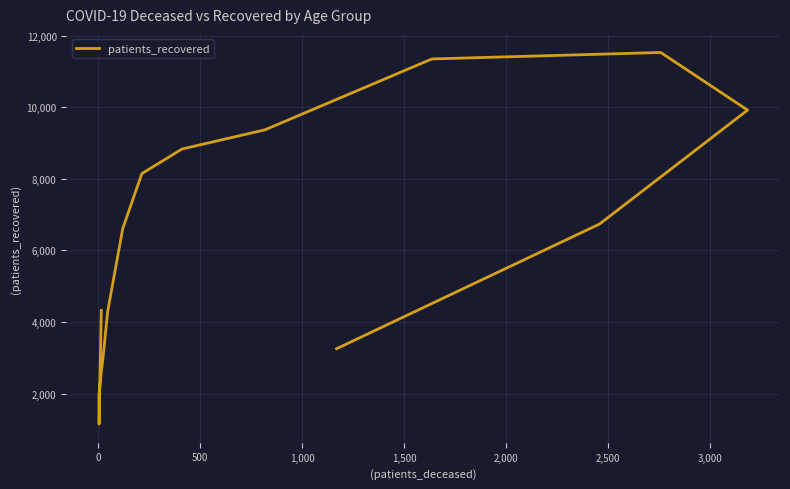

Does the chart display data point markers on the line(s)?

No